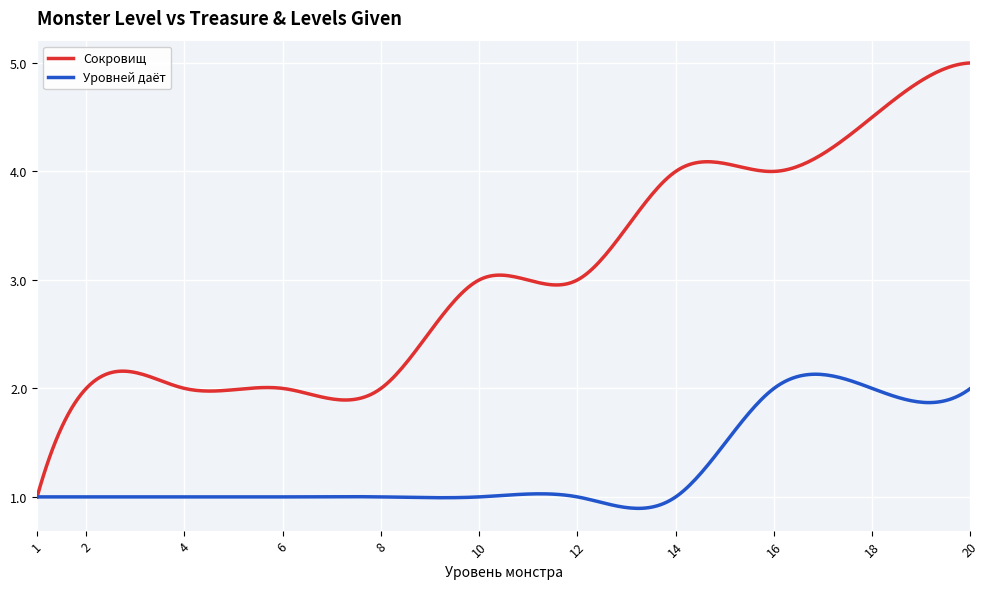

Which series has the widest spread of values?

Сокровищ